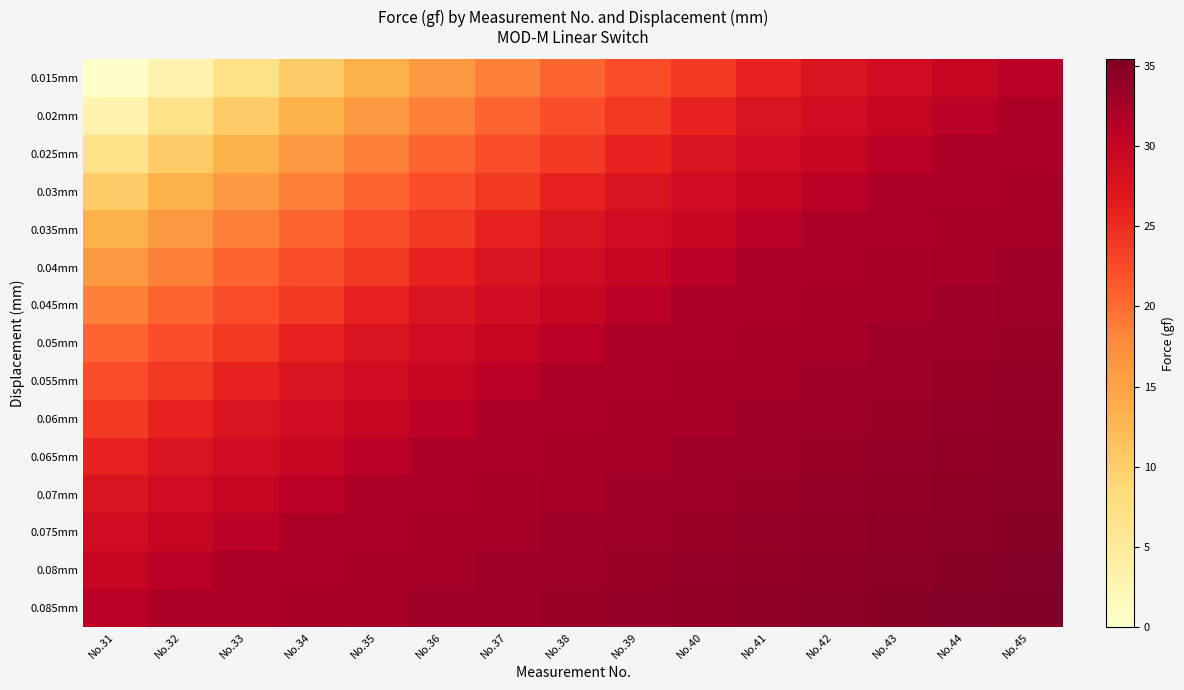

Reading left to right, what are all the values shown in this chart?

0.015mm: No.31=0.0	No.32=3.0	No.33=6.8	No.34=10.4	No.35=13.4	No.36=16.1	No.37=18.6	No.38=20.5	No.39=22.2	No.40=23.9	No.41=25.8	No.42=27.4	No.43=28.8	No.44=29.8	No.45=30.9
0.02mm: No.31=3.0	No.32=6.8	No.33=10.4	No.34=13.4	No.35=16.1	No.36=18.6	No.37=20.5	No.38=22.2	No.39=23.9	No.40=25.8	No.41=27.4	No.42=28.8	No.43=29.8	No.44=30.9	No.45=32.0
0.025mm: No.31=6.8	No.32=10.4	No.33=13.4	No.34=16.1	No.35=18.6	No.36=20.5	No.37=22.2	No.38=23.9	No.39=25.8	No.40=27.4	No.41=28.8	No.42=29.8	No.43=30.9	No.44=32.0	No.45=32.2
0.03mm: No.31=10.4	No.32=13.4	No.33=16.1	No.34=18.6	No.35=20.5	No.36=22.2	No.37=23.9	No.38=25.8	No.39=27.4	No.40=28.8	No.41=29.8	No.42=30.9	No.43=32.0	No.44=32.2	No.45=32.4
0.035mm: No.31=13.4	No.32=16.1	No.33=18.6	No.34=20.5	No.35=22.2	No.36=23.9	No.37=25.8	No.38=27.4	No.39=28.8	No.40=29.8	No.41=30.9	No.42=32.0	No.43=32.2	No.44=32.4	No.45=32.6
0.04mm: No.31=16.1	No.32=18.6	No.33=20.5	No.34=22.2	No.35=23.9	No.36=25.8	No.37=27.4	No.38=28.8	No.39=29.8	No.40=30.9	No.41=32.0	No.42=32.2	No.43=32.4	No.44=32.6	No.45=33.0
0.045mm: No.31=18.6	No.32=20.5	No.33=22.2	No.34=23.9	No.35=25.8	No.36=27.4	No.37=28.8	No.38=29.8	No.39=30.9	No.40=32.0	No.41=32.2	No.42=32.4	No.43=32.6	No.44=33.0	No.45=33.2
0.05mm: No.31=20.5	No.32=22.2	No.33=23.9	No.34=25.8	No.35=27.4	No.36=28.8	No.37=29.8	No.38=30.9	No.39=32.0	No.40=32.2	No.41=32.4	No.42=32.6	No.43=33.0	No.44=33.2	No.45=33.5
0.055mm: No.31=22.2	No.32=23.9	No.33=25.8	No.34=27.4	No.35=28.8	No.36=29.8	No.37=30.9	No.38=32.0	No.39=32.2	No.40=32.4	No.41=32.6	No.42=33.0	No.43=33.2	No.44=33.5	No.45=33.8
0.06mm: No.31=23.9	No.32=25.8	No.33=27.4	No.34=28.8	No.35=29.8	No.36=30.9	No.37=32.0	No.38=32.2	No.39=32.4	No.40=32.6	No.41=33.0	No.42=33.2	No.43=33.5	No.44=33.8	No.45=33.9
0.065mm: No.31=25.8	No.32=27.4	No.33=28.8	No.34=29.8	No.35=30.9	No.36=32.0	No.37=32.2	No.38=32.4	No.39=32.6	No.40=33.0	No.41=33.2	No.42=33.5	No.43=33.8	No.44=33.9	No.45=34.2
0.07mm: No.31=27.4	No.32=28.8	No.33=29.8	No.34=30.9	No.35=32.0	No.36=32.2	No.37=32.4	No.38=32.6	No.39=33.0	No.40=33.2	No.41=33.5	No.42=33.8	No.43=33.9	No.44=34.2	No.45=34.4
0.075mm: No.31=28.8	No.32=29.8	No.33=30.9	No.34=32.0	No.35=32.2	No.36=32.4	No.37=32.6	No.38=33.0	No.39=33.2	No.40=33.5	No.41=33.8	No.42=33.9	No.43=34.2	No.44=34.4	No.45=34.7
0.08mm: No.31=29.8	No.32=30.9	No.33=32.0	No.34=32.2	No.35=32.4	No.36=32.6	No.37=33.0	No.38=33.2	No.39=33.5	No.40=33.8	No.41=33.9	No.42=34.2	No.43=34.4	No.44=34.7	No.45=35.0
0.085mm: No.31=30.9	No.32=32.0	No.33=32.2	No.34=32.4	No.35=32.6	No.36=33.0	No.37=33.2	No.38=33.5	No.39=33.8	No.40=33.9	No.41=34.2	No.42=34.4	No.43=34.7	No.44=35.0	No.45=35.4